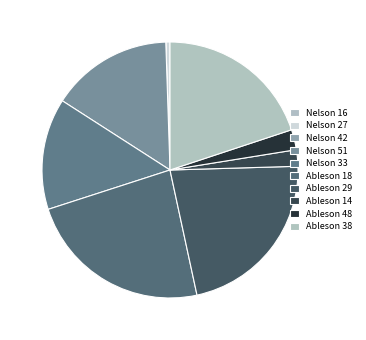

How many segments does this pie chart have?

10